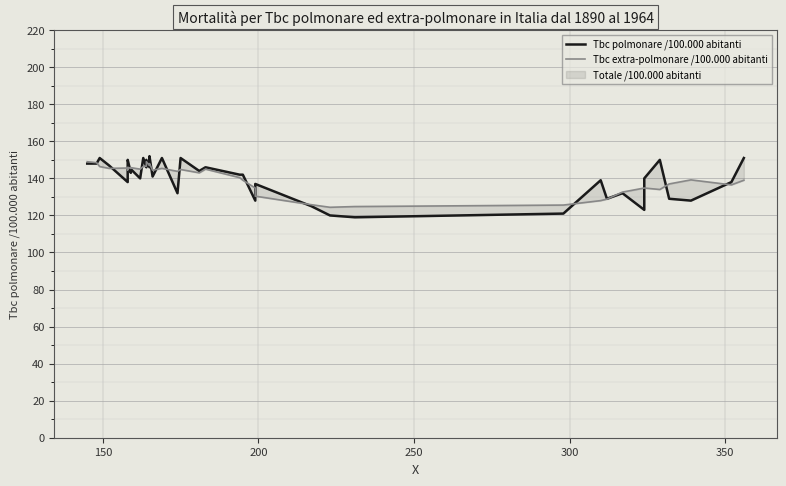

What is the value of the Tbc extra-polmonare /100.000 abitanti point at the 11th from the left?

145.0